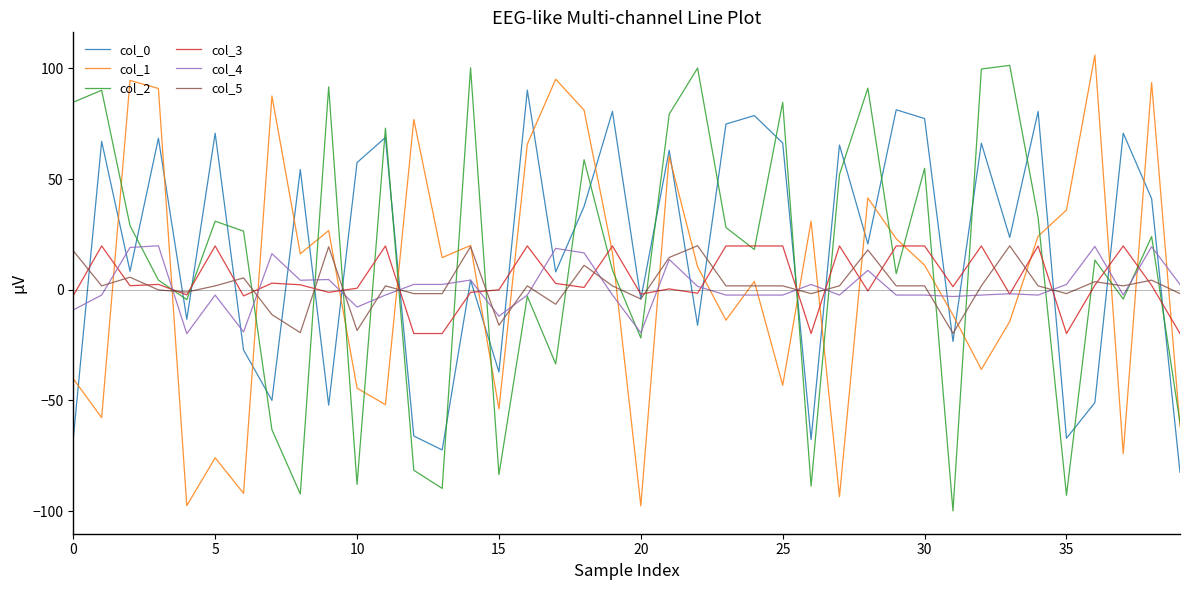

In col_0, how many points are lower than both neighbors (excluding endpoints)?

14